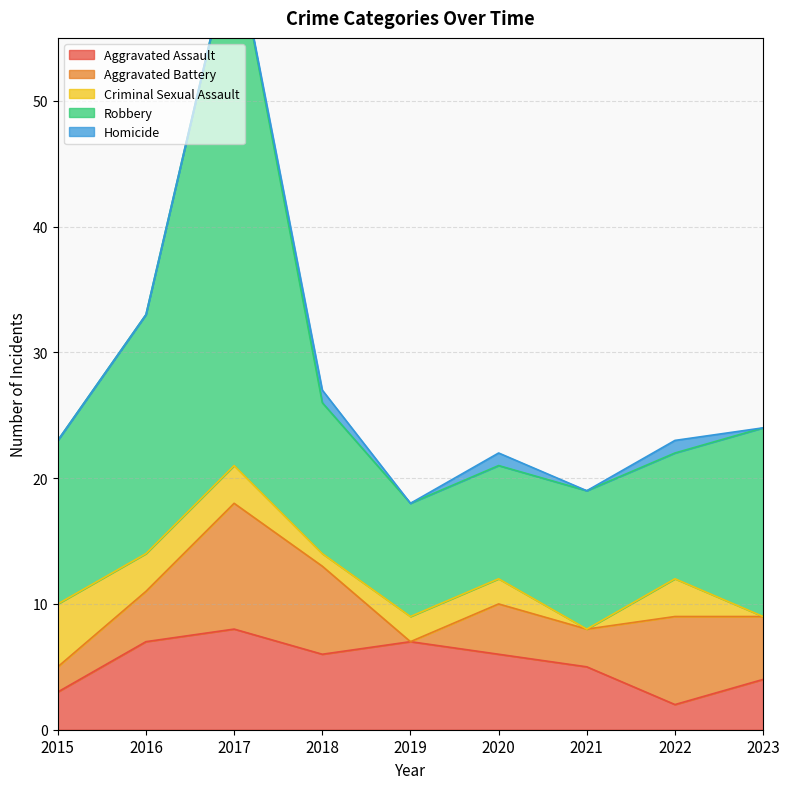

What is the sum of all Aggravated Battery values?

42